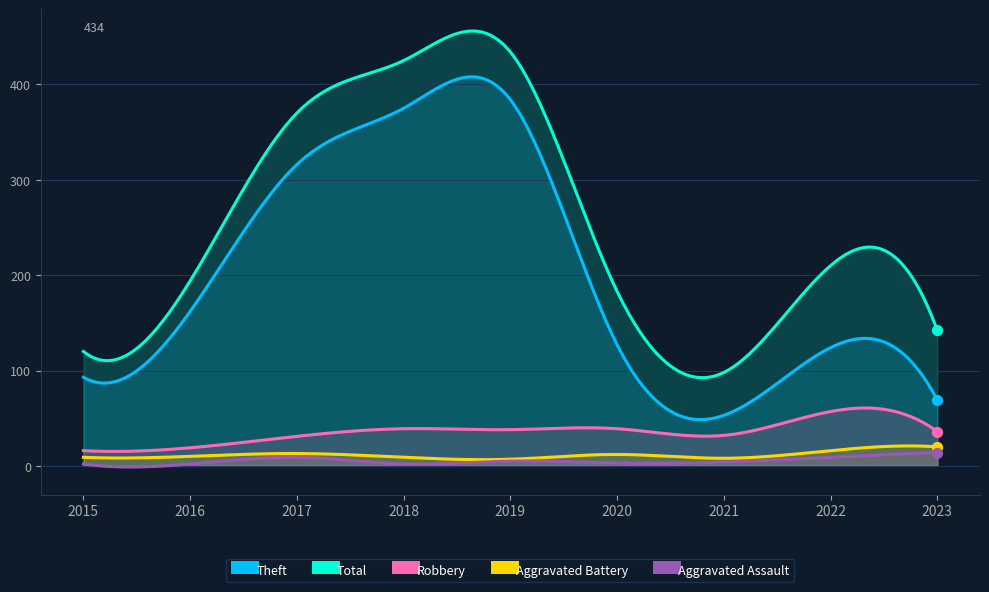

Which series has the largest Y range (max minus min)?

Total